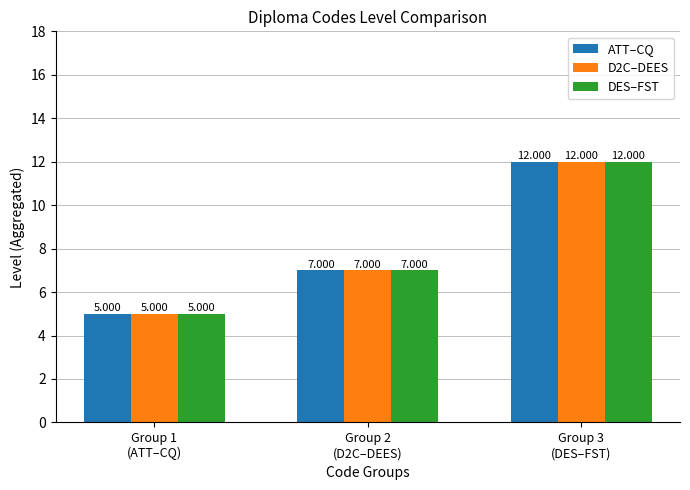

The value of DES–FST at Group 3
(DES–FST) is 7. True or false?

False